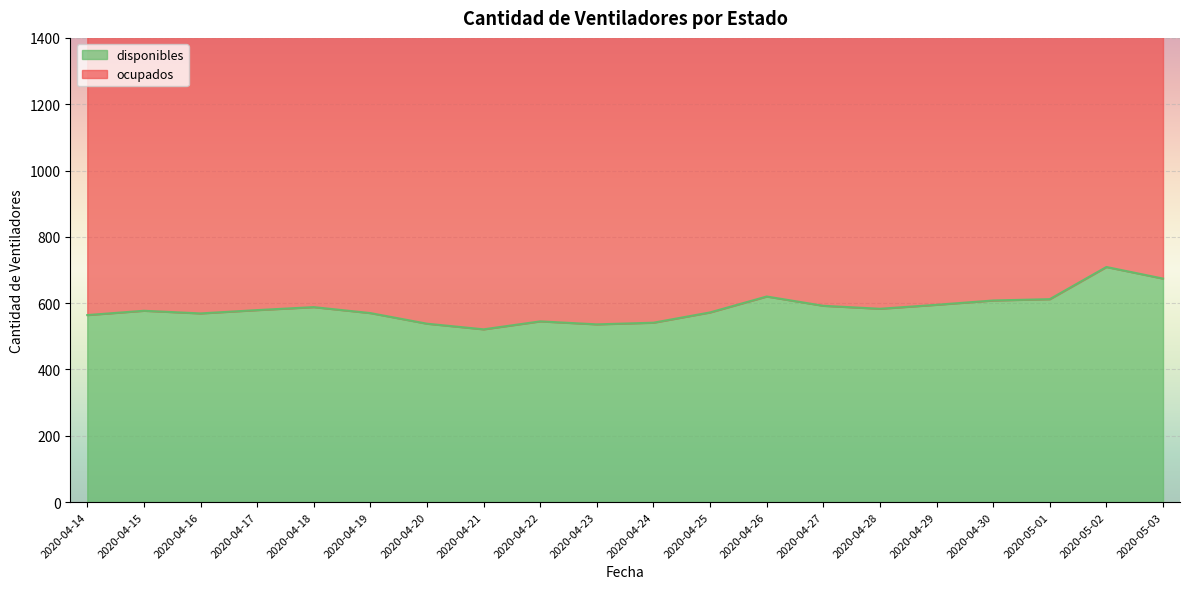

What is the average value?

585